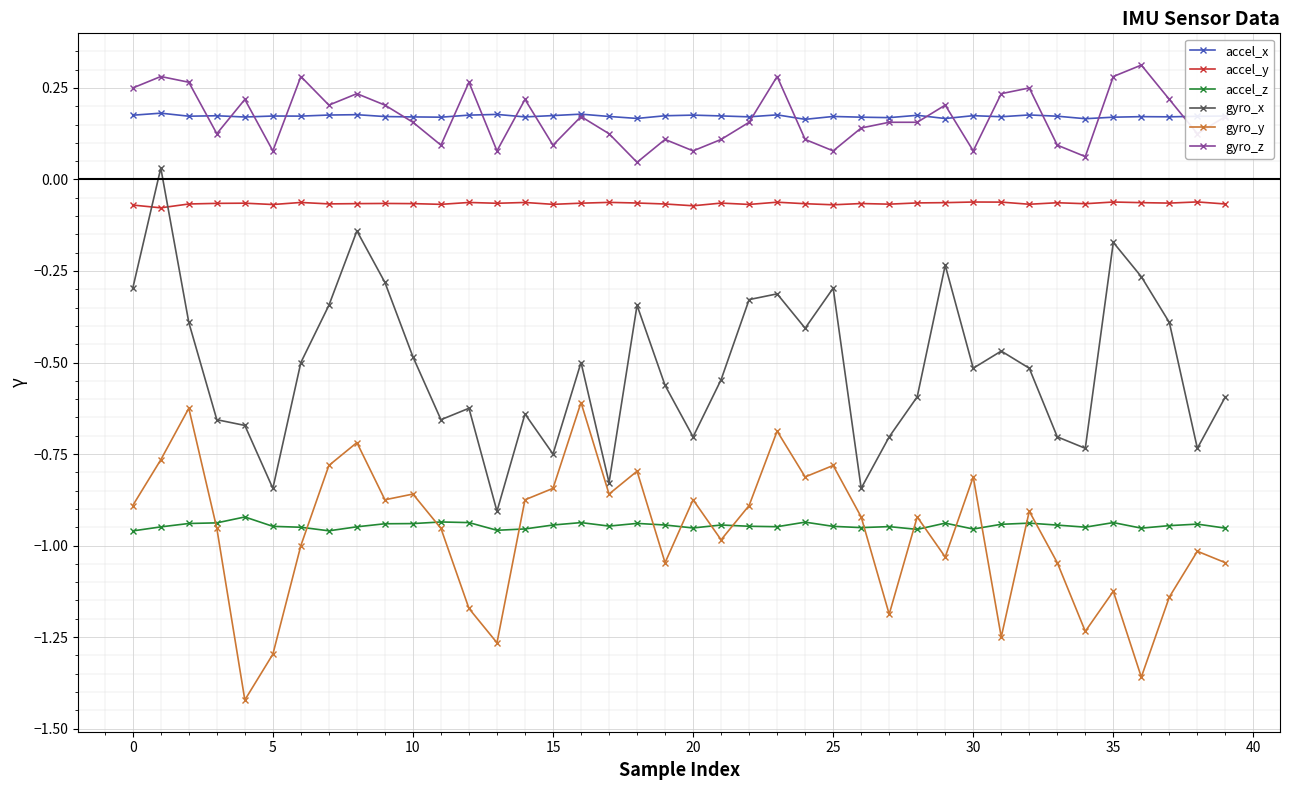

How many accel_x values are between 0 and 1?

40